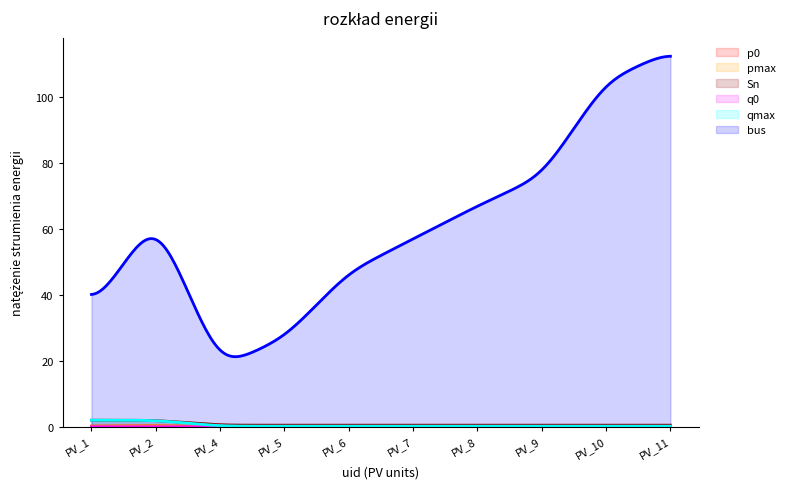

Which label corresponds to the largest value in the chart?

PV_11